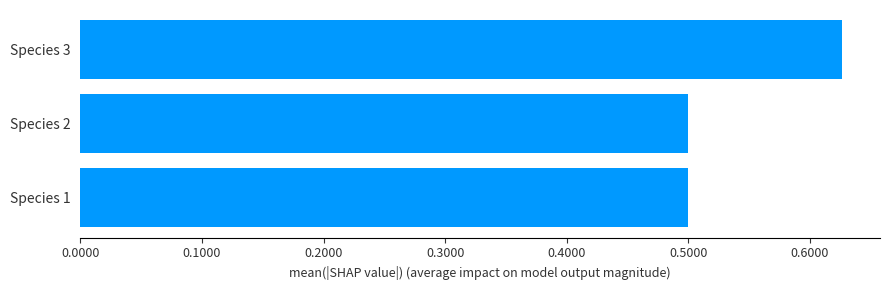

Are the bars horizontal?

Yes